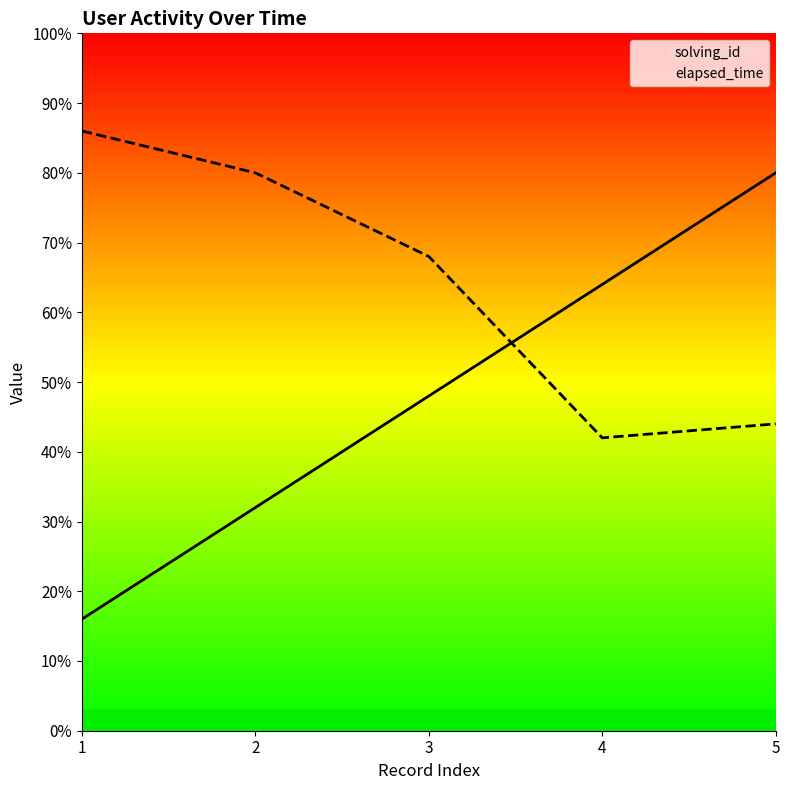

Is the value of solving_id at 5 greater than the value of elapsed_time at 4?

Yes